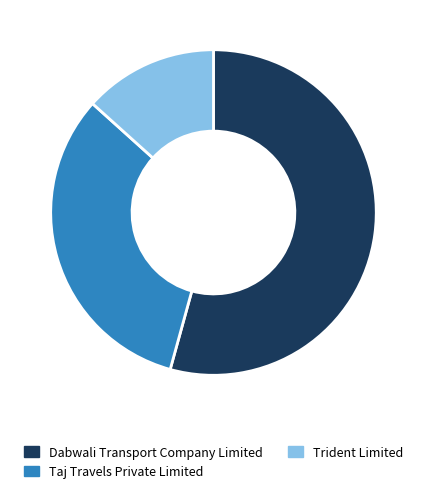

How many segments does this pie chart have?

3